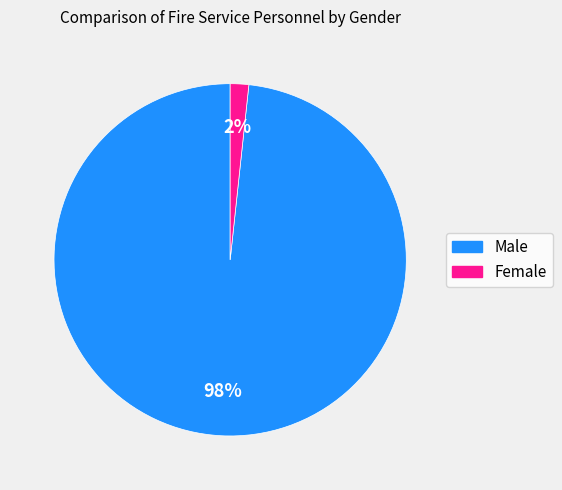

What is the majority slice?

Male